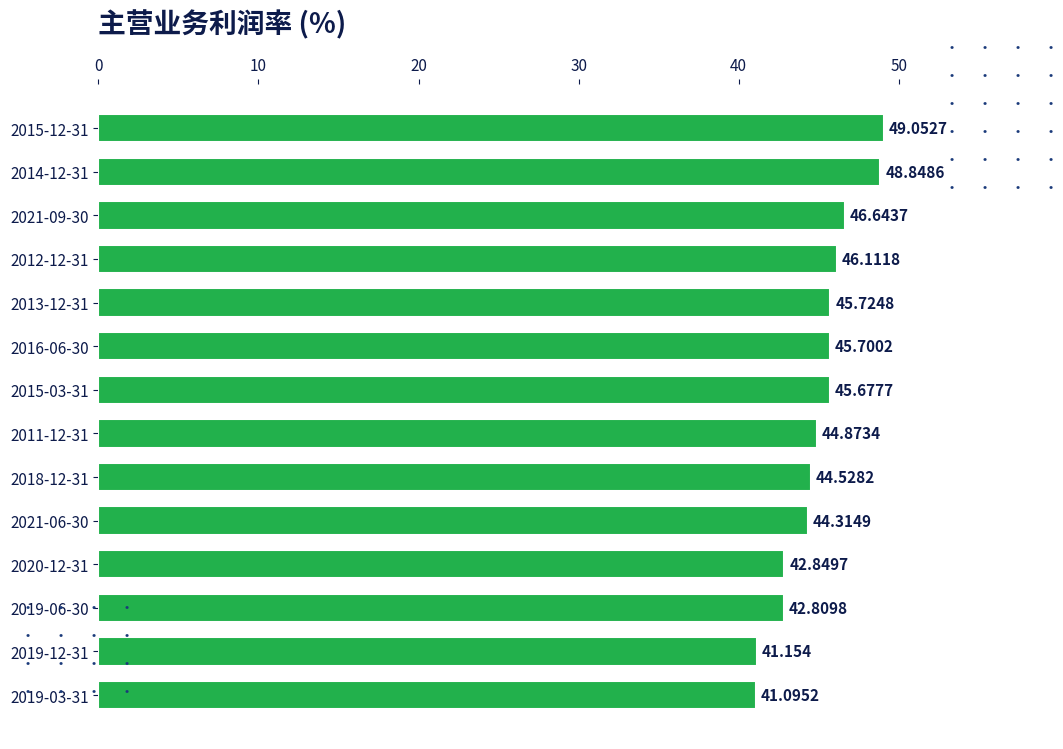

How many bars are there in total?

14